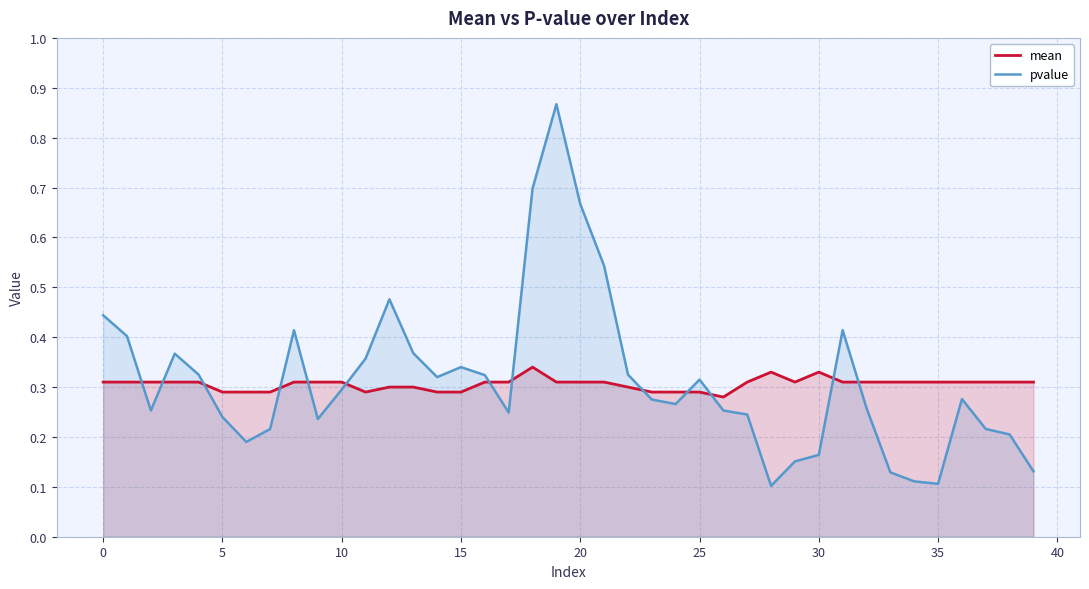

Which series has the largest range (max minus min)?

pvalue